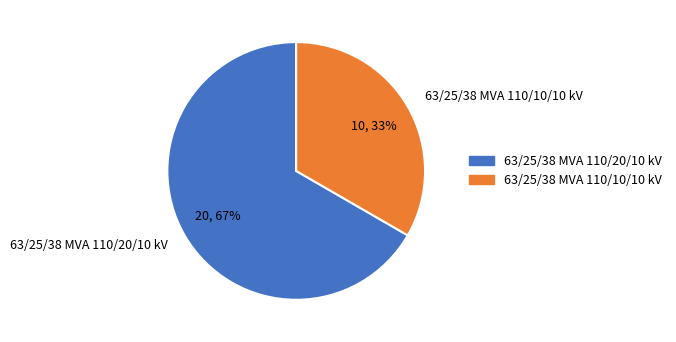

How many slices are in this pie chart?

2